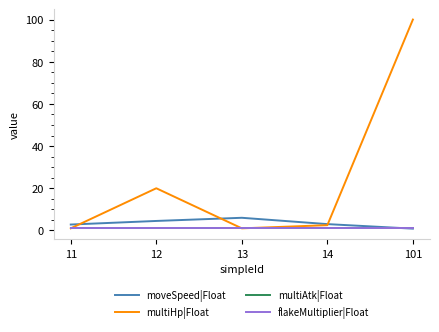

List the labels in order of multiAtk|Float value, smallest first.

11, 12, 13, 14, 101